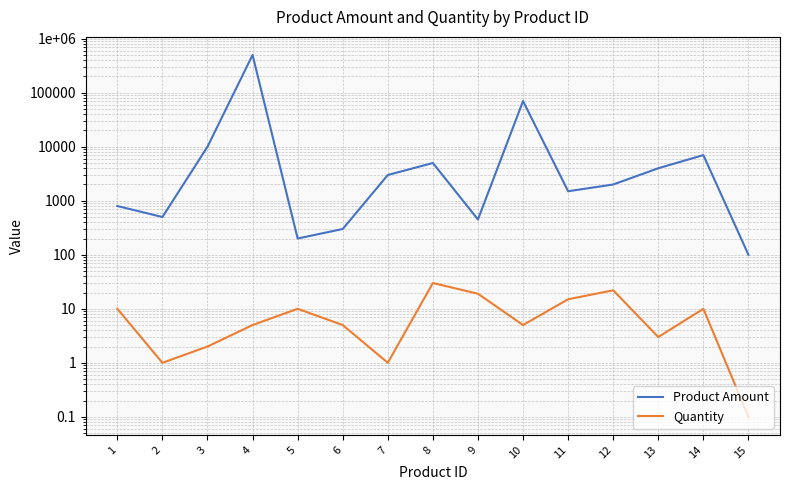

What is the sum of the Product Amount values at 3 and 1?

10800.0